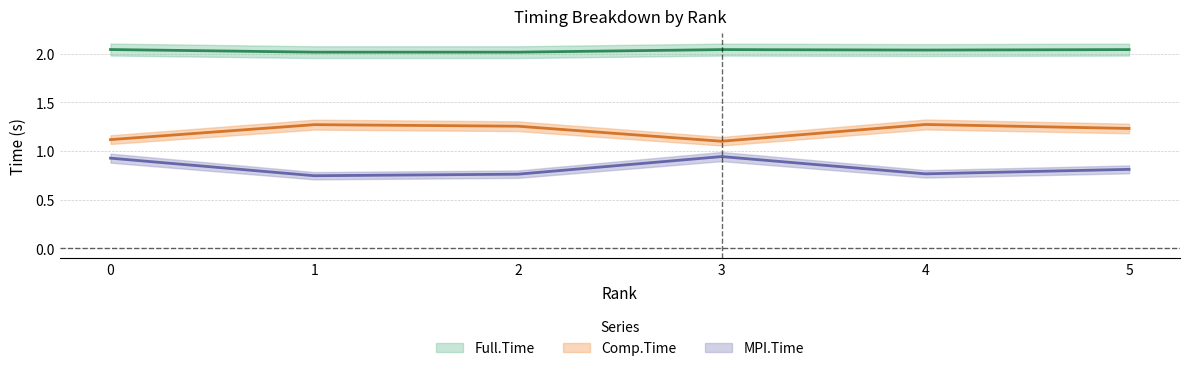

Reading right to left, extract all data points from this chart.

MPI.Time: 5=0.8	4=0.8	3=0.9	2=0.8	1=0.7	0=0.9
Full.Time: 5=2.0	4=2.0	3=2.0	2=2.0	1=2.0	0=2.0
Comp.Time: 5=1.2	4=1.3	3=1.1	2=1.3	1=1.3	0=1.1